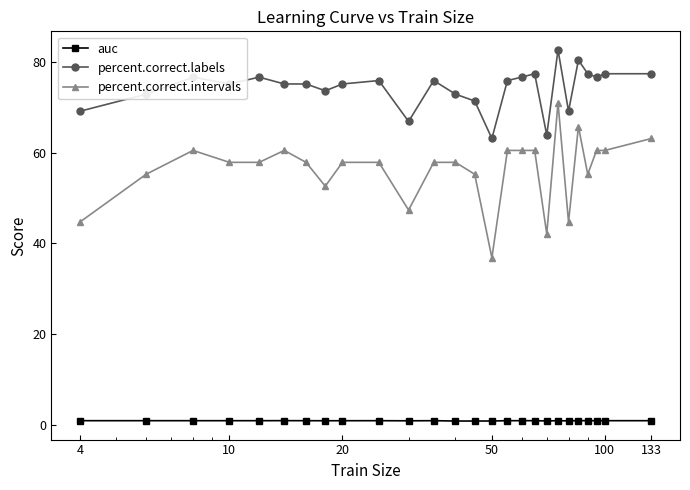

True or false: percent.correct.labels and auc intersect in this chart.

False